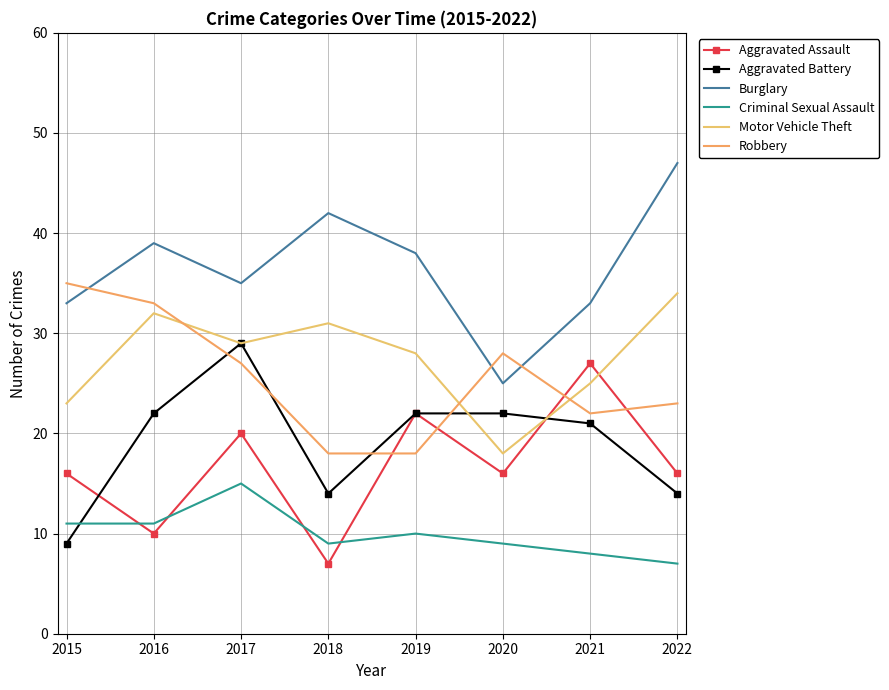

True or false: Burglary and Aggravated Assault cross at least once.

False